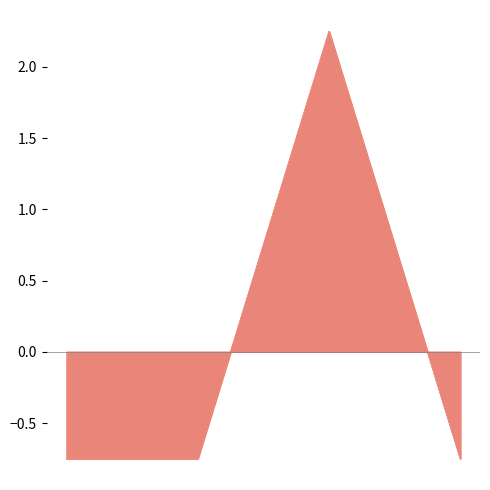

What is the approximate value of Total at 2024?

-0.8